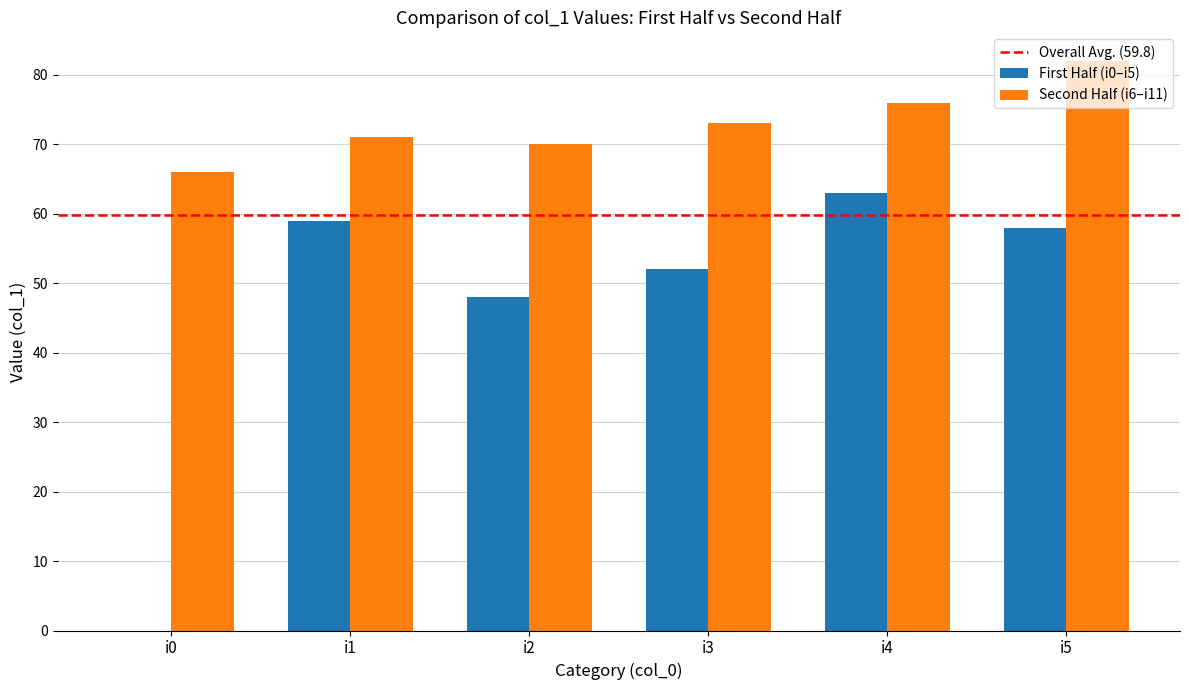

How many distinct data groups are displayed?

2